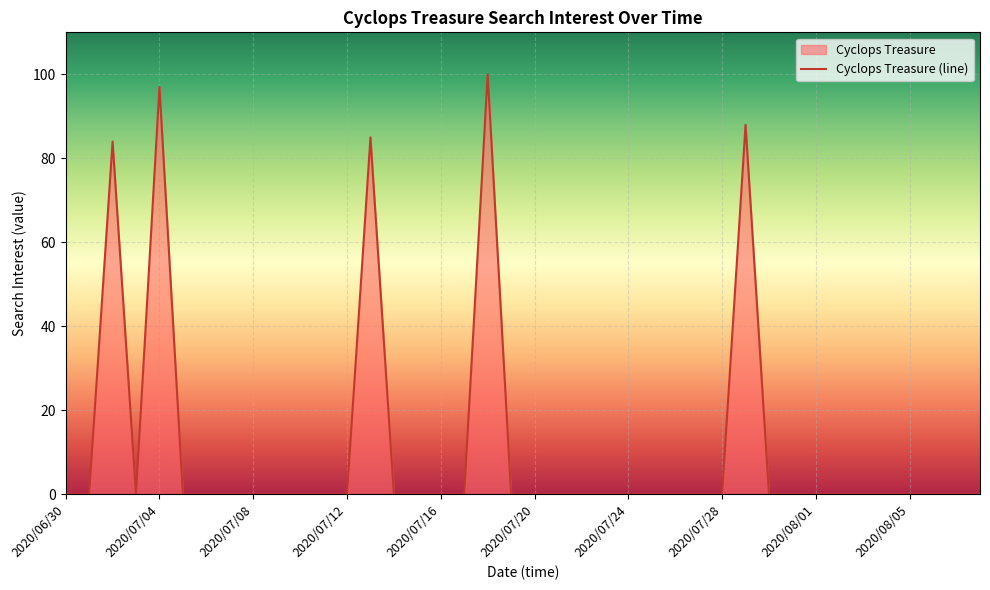

What is the label of the 38th point from the left?

2020/08/06